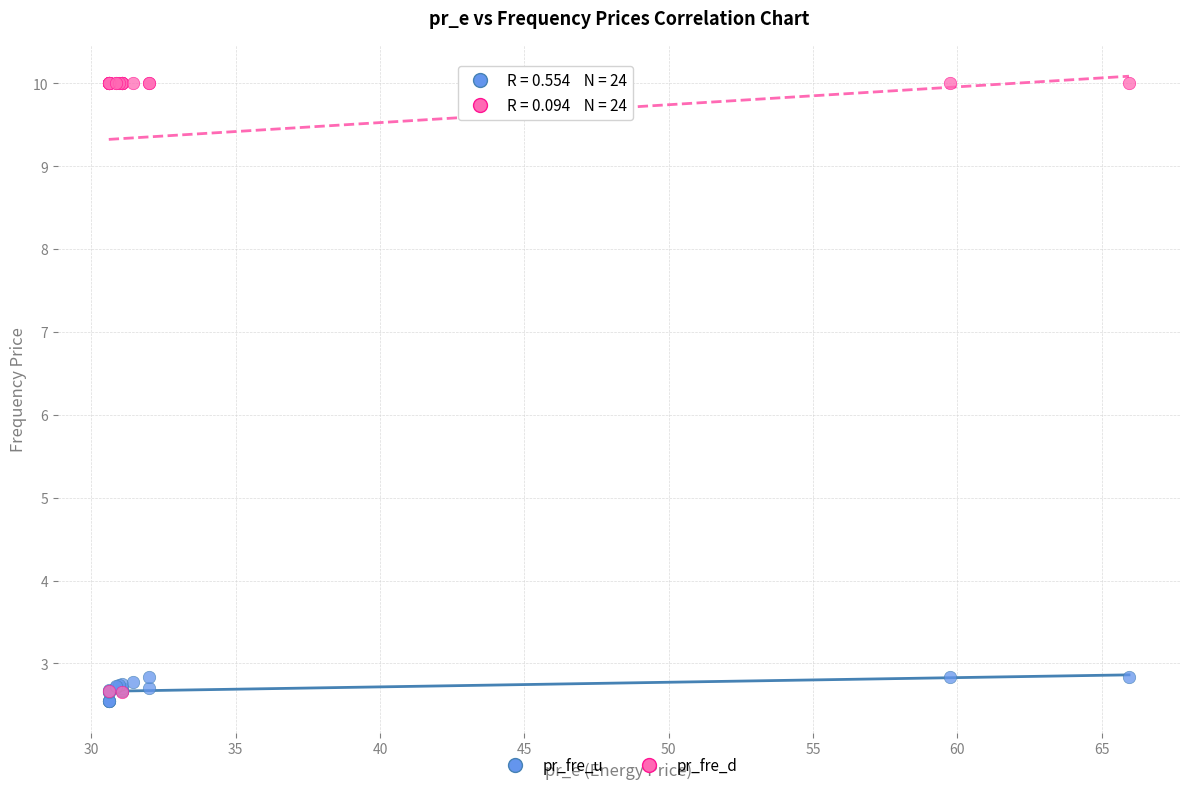

What are all the series names shown in the legend?

pr_fre_u, pr_fre_d